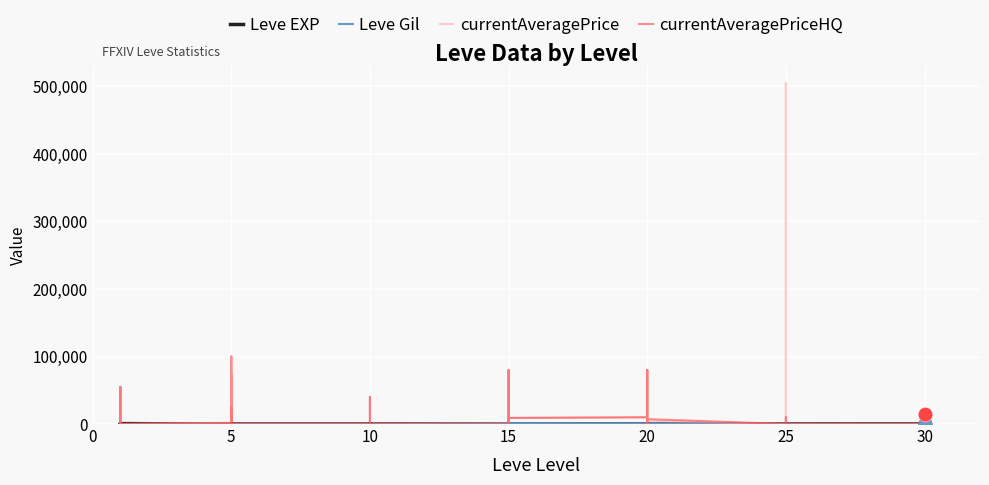

What are all the series names shown in the legend?

Leve EXP, Leve Gil, currentAveragePrice, currentAveragePriceHQ